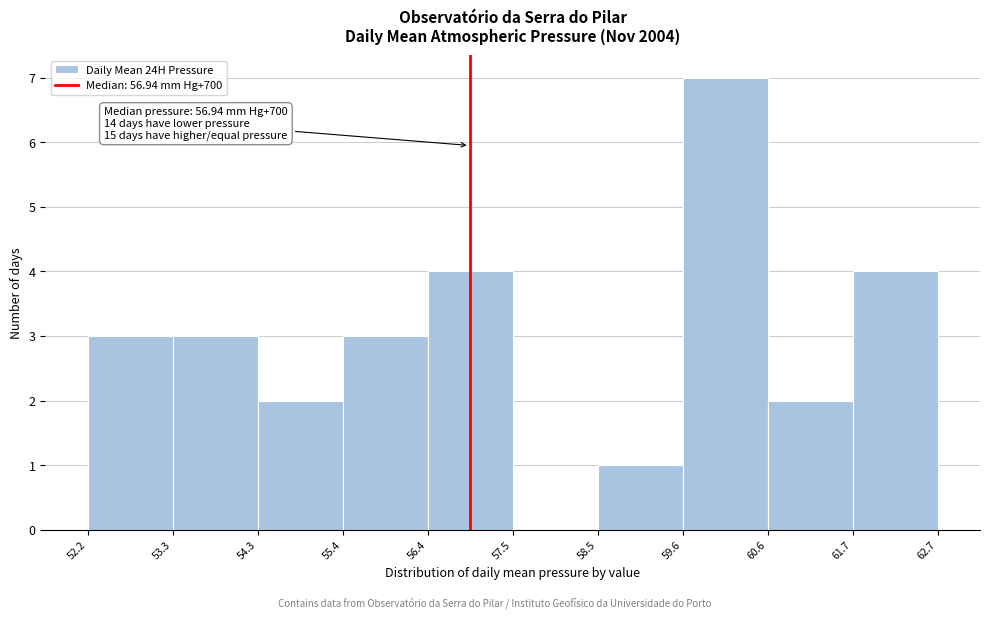

Which range on the x-axis has the tallest bar?

59.6 to 60.6